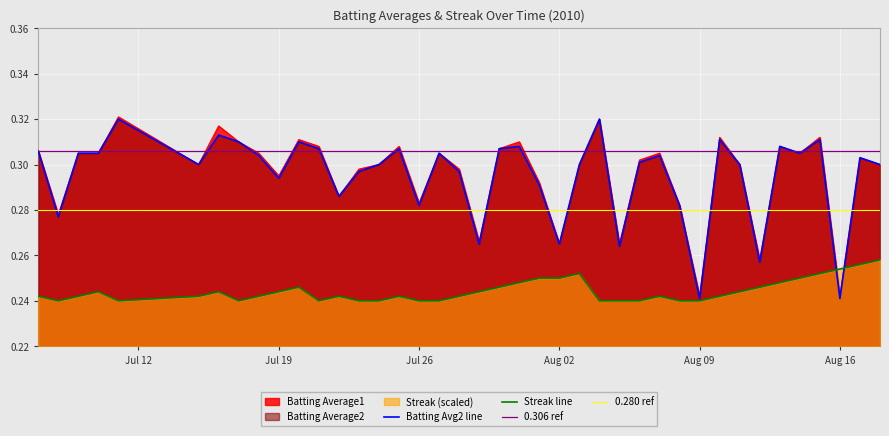

What is the value of the Batting Average1 point at the 32nd from the left?

0.3